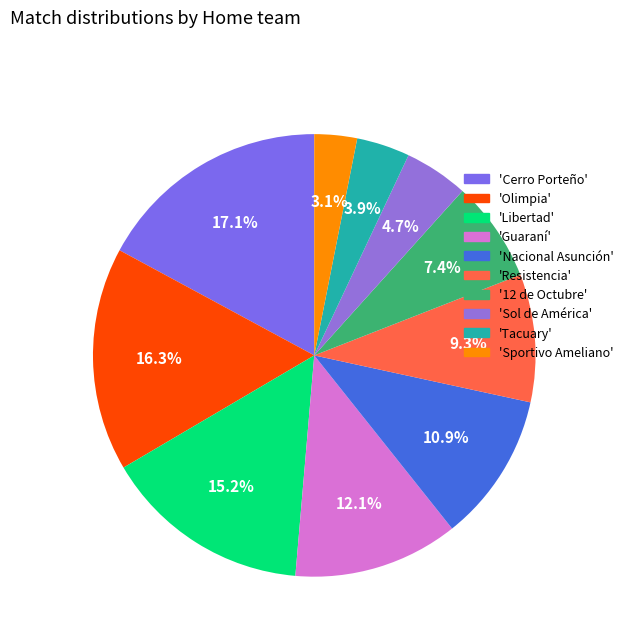

How many segments does this pie chart have?

10